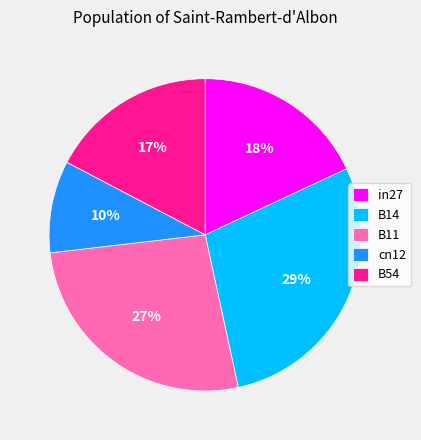

Rank the categories by value from highest to lowest.

B14, B11, in27, B54, cn12